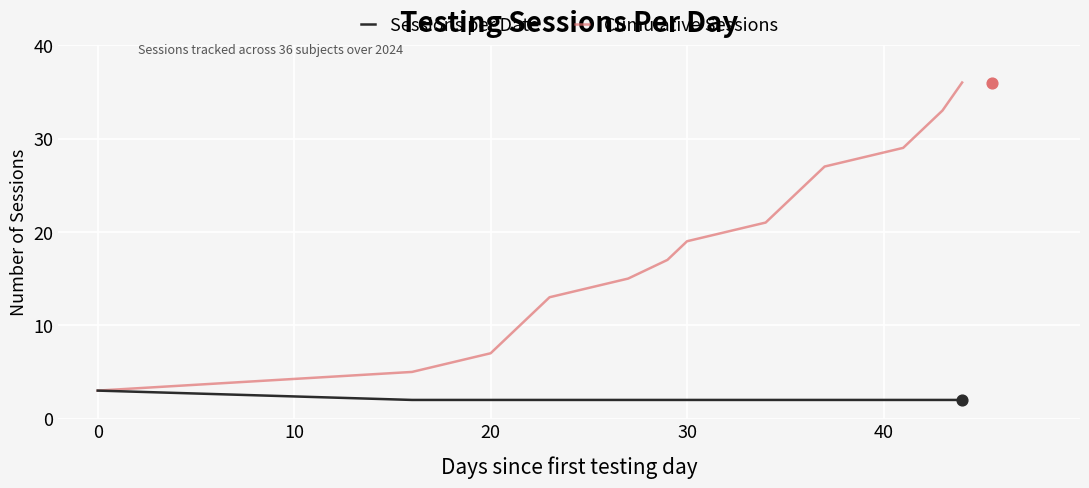

True or false: Sessions per Date has a value of 2 at 20.

True